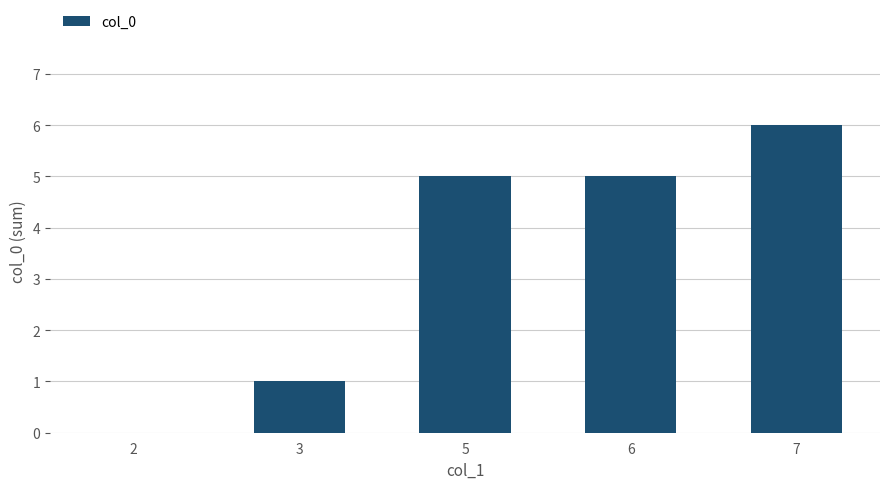

What is the change in value from 6 to 7?

+1